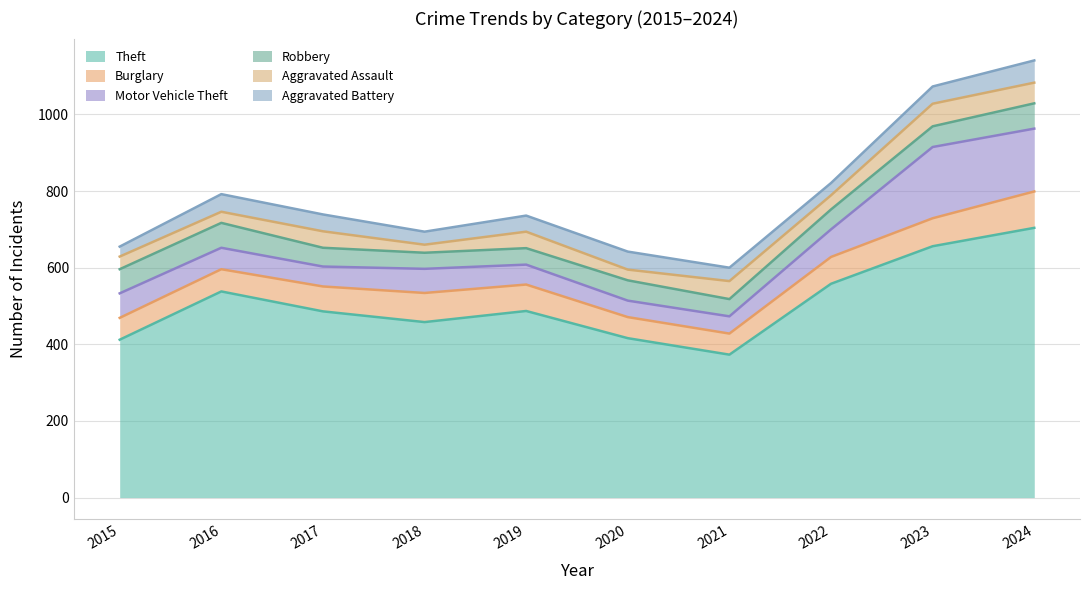

What is the average value of the Robbery series?

53